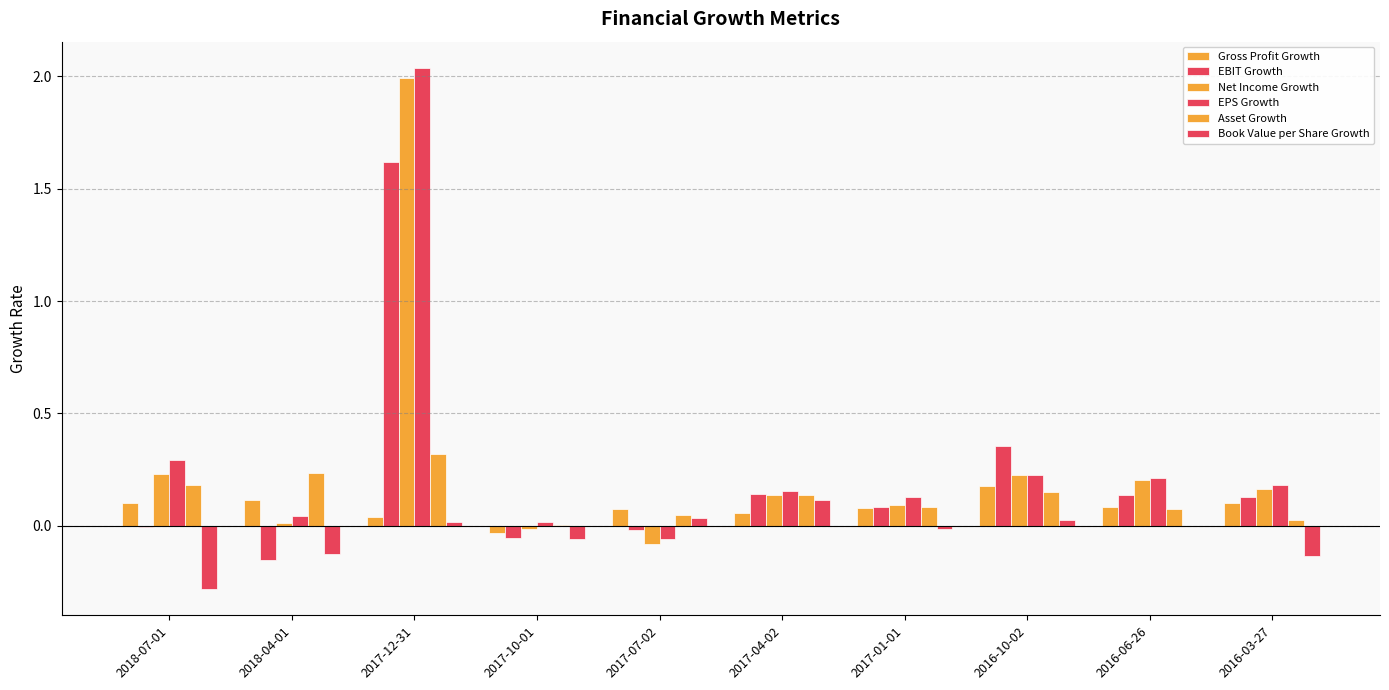

How many series are shown in this chart?

6